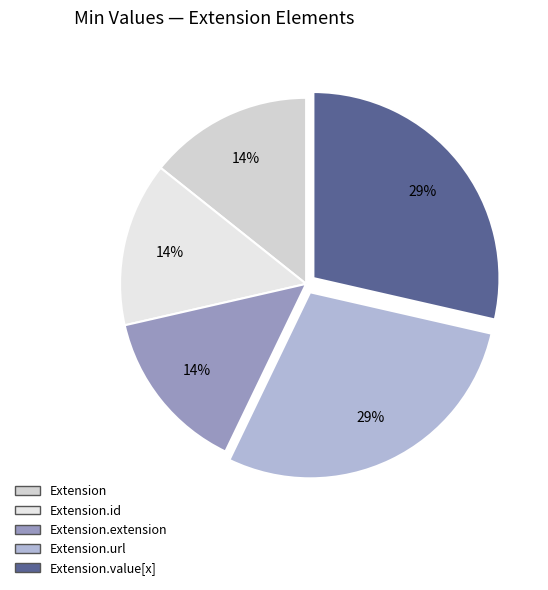

Count the number of slices in the pie.

5